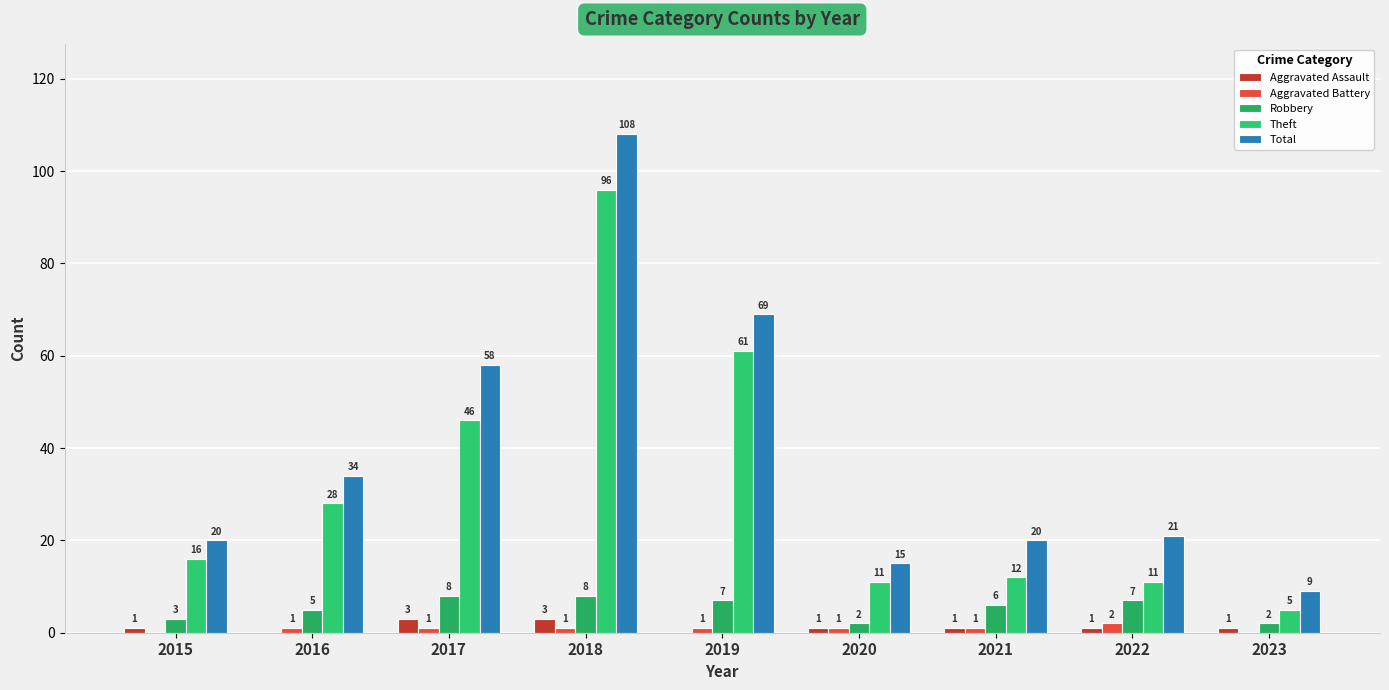

Are the bars horizontal?

No